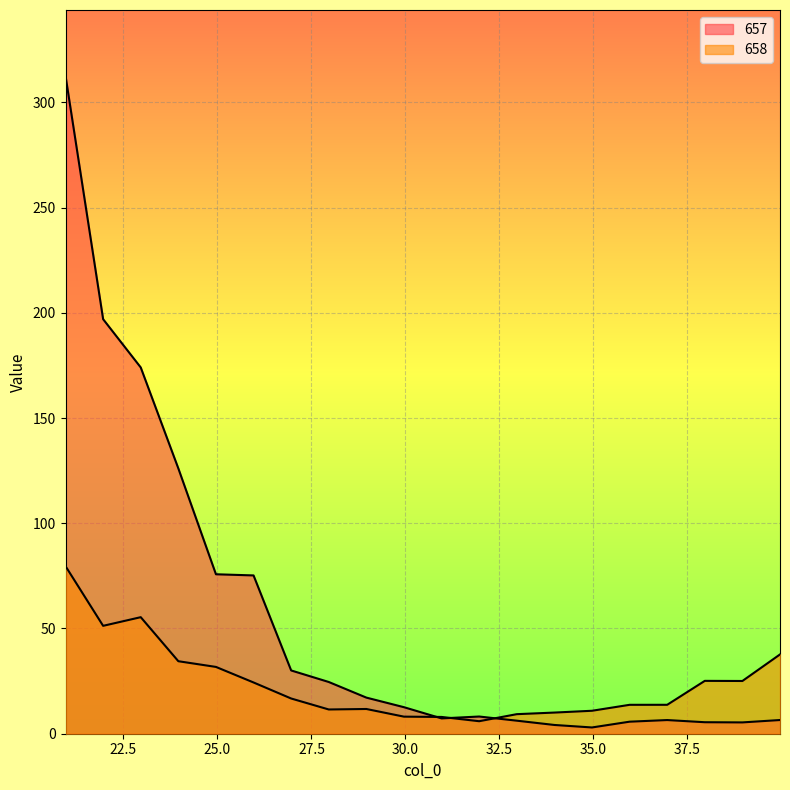

At 22.96, list the series in order from largest to smallest.

657, 658